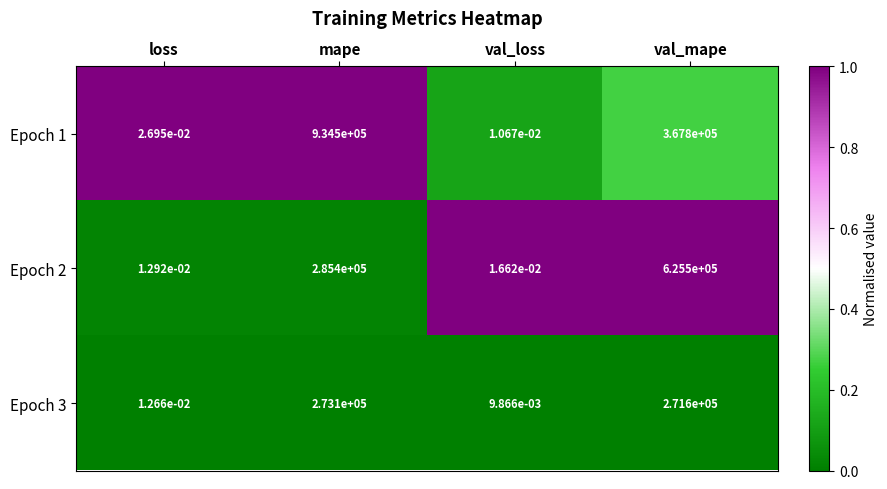

Which label corresponds to the largest value in the chart?

mape